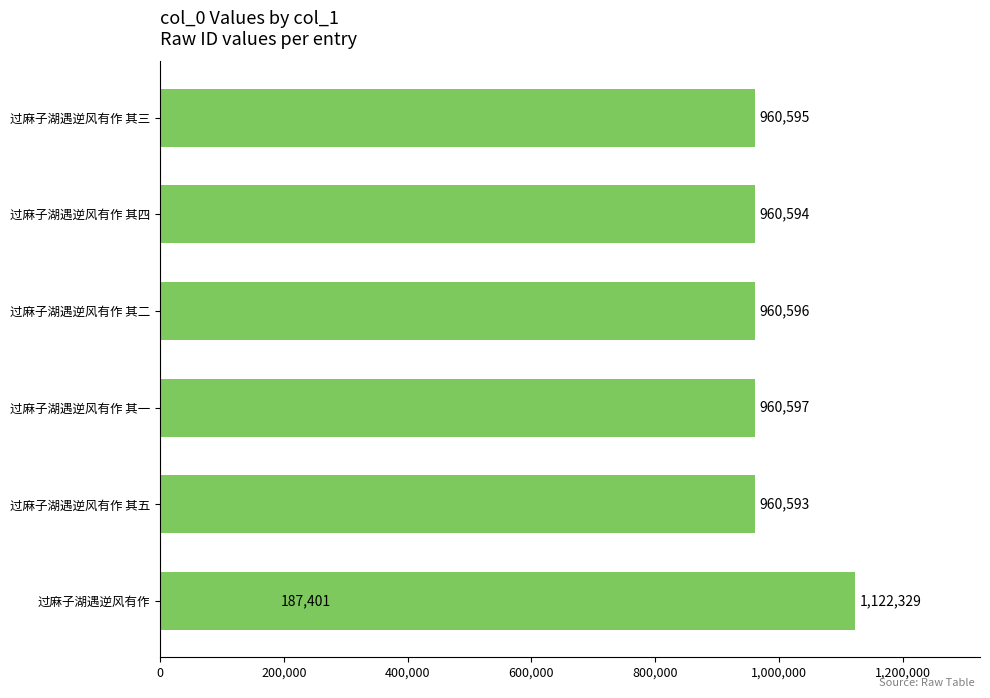

How many data points are above 960595?

3